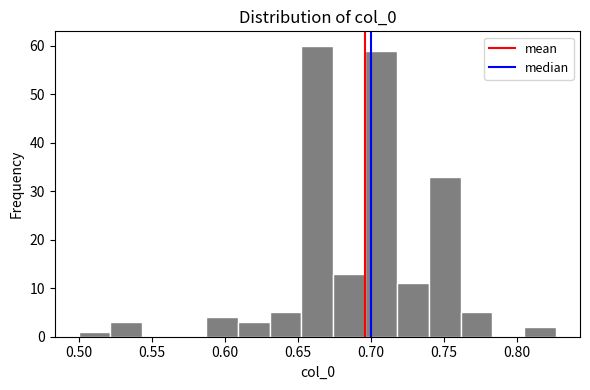

Over which range of the x-axis is the bar tallest?

0.650 to 0.675